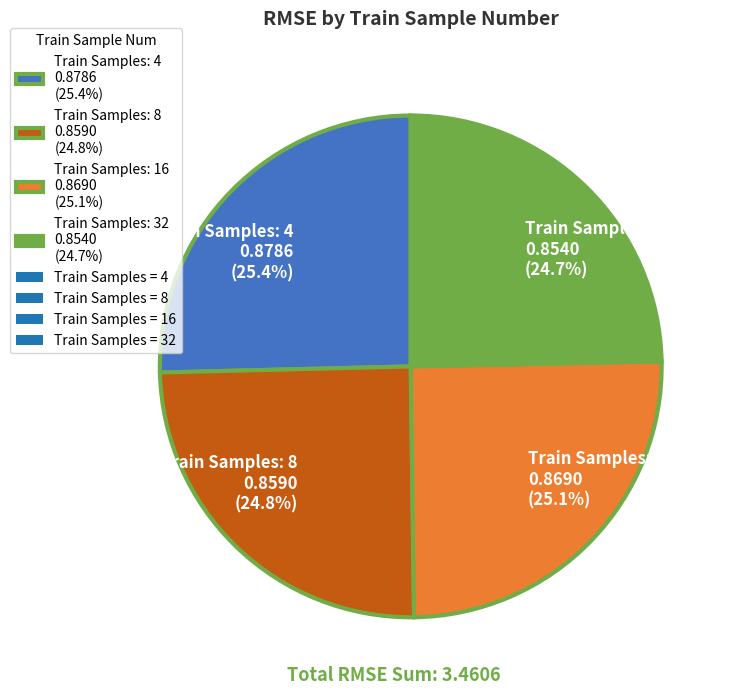

Is there a majority slice in this chart?

No